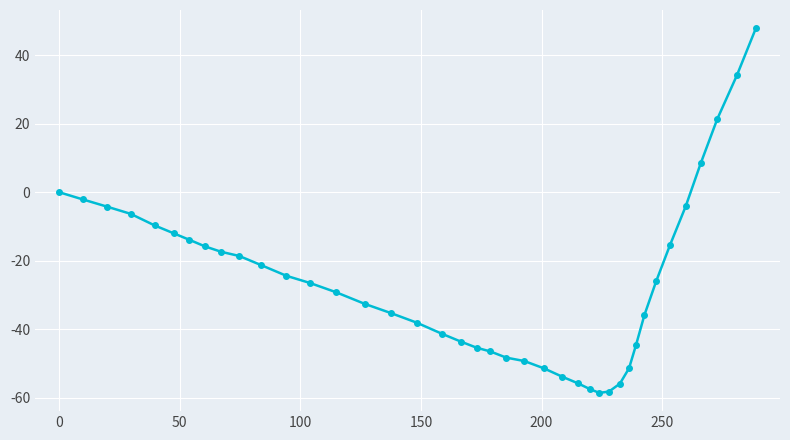

What is the sum of all values?

-1038.5